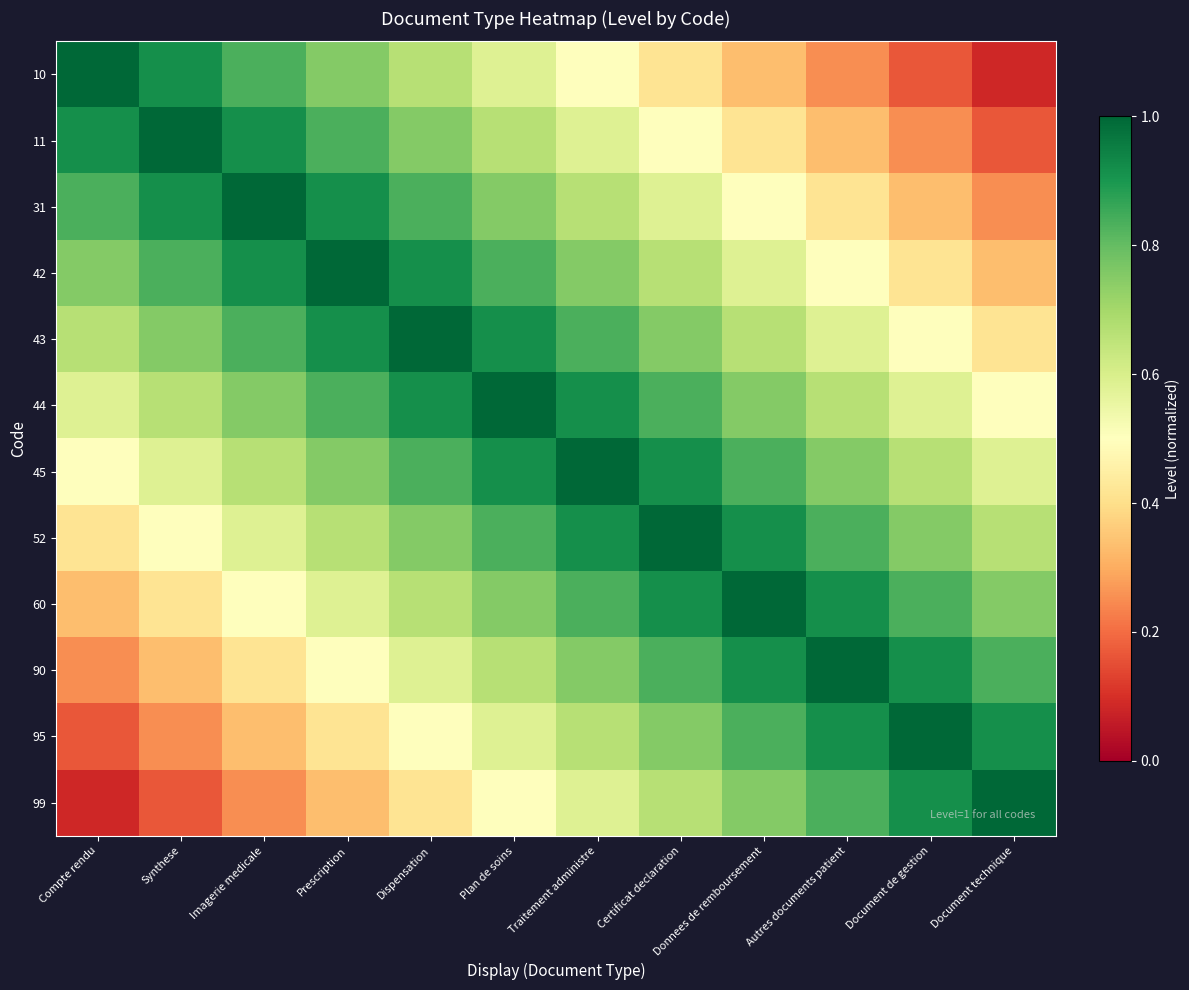

Which series has the widest spread of values?

10